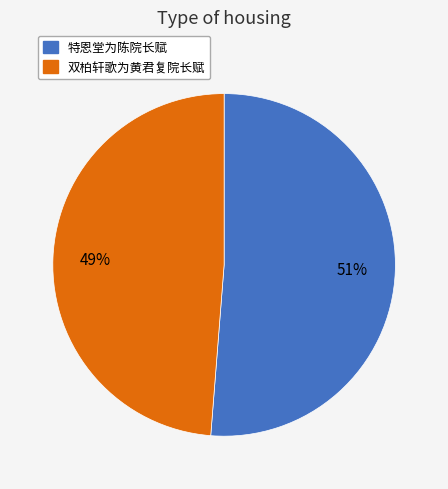

Which slice is the largest?

特恩堂为陈院长赋